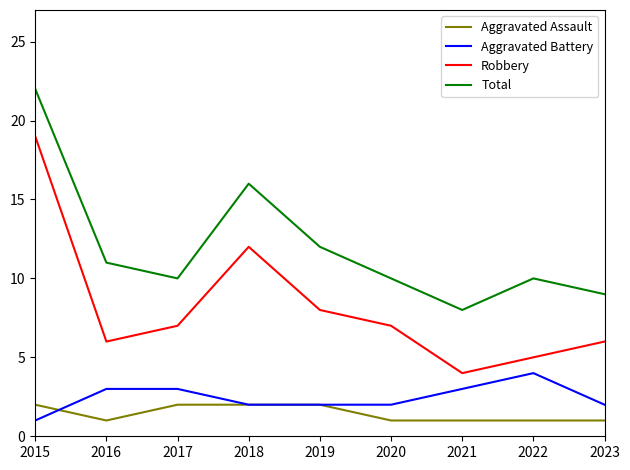

Count the number of categories in the chart.

9